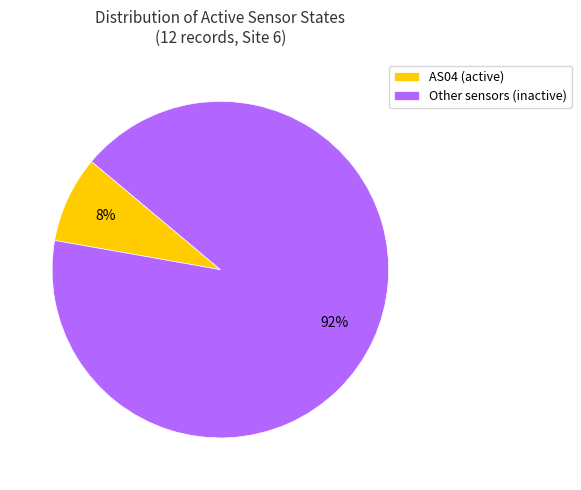

Rank the categories by value from lowest to highest.

AS04 (active), Other sensors (inactive)